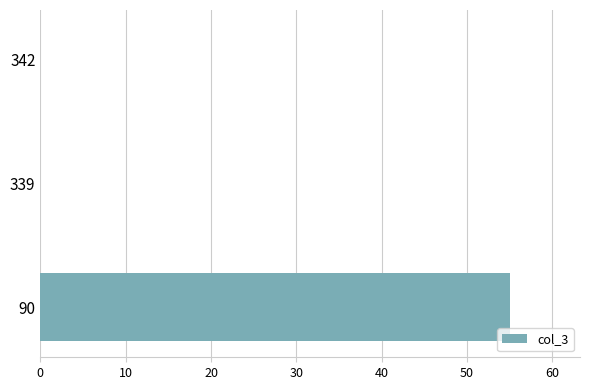

Reading top to bottom, transcribe all the data shown in this chart.

342=0	339=0	90=55